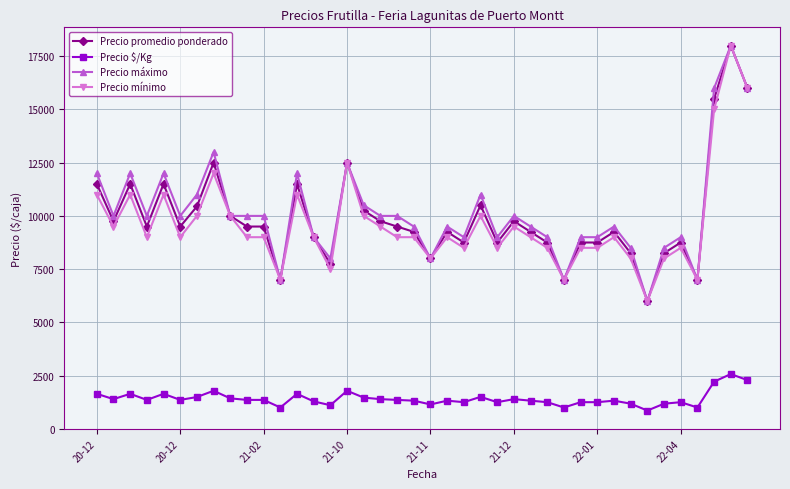

At how many categories does at least one series exceed 4119?

40